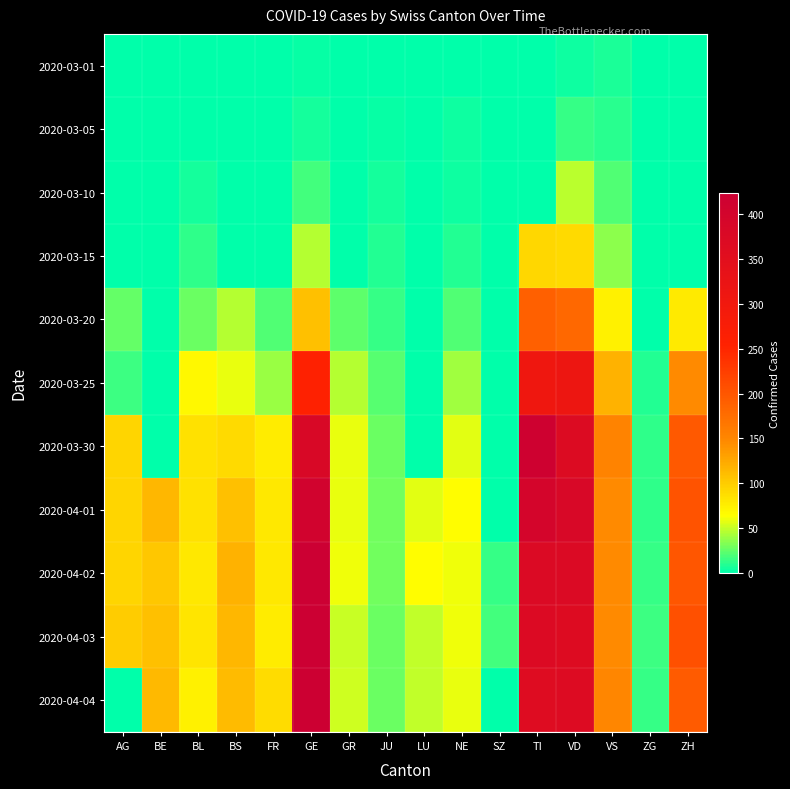

Count the number of categories in the chart.

16